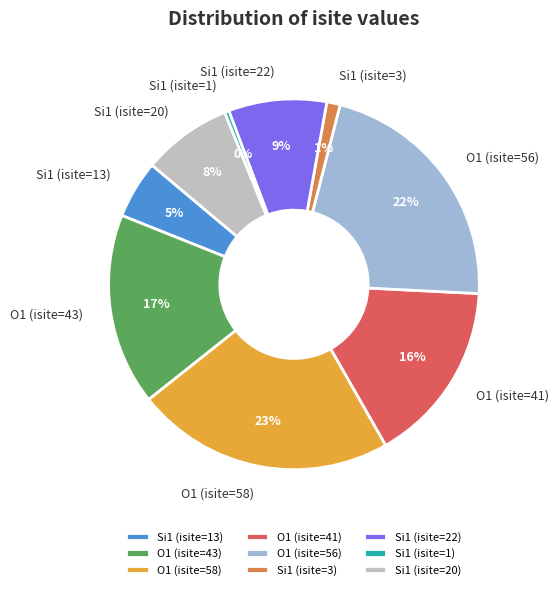

Count the number of slices in the pie.

9